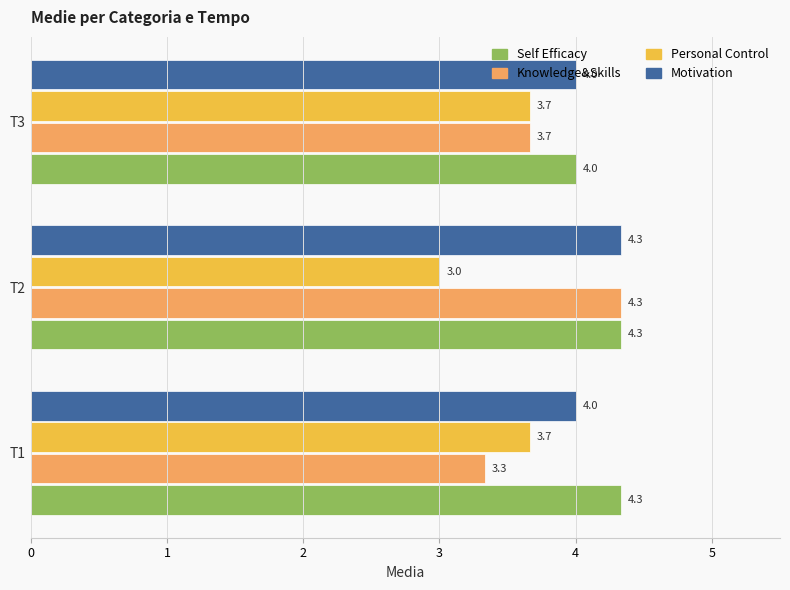

The Self Efficacy series shows 6.1 at T2. True or false?

False